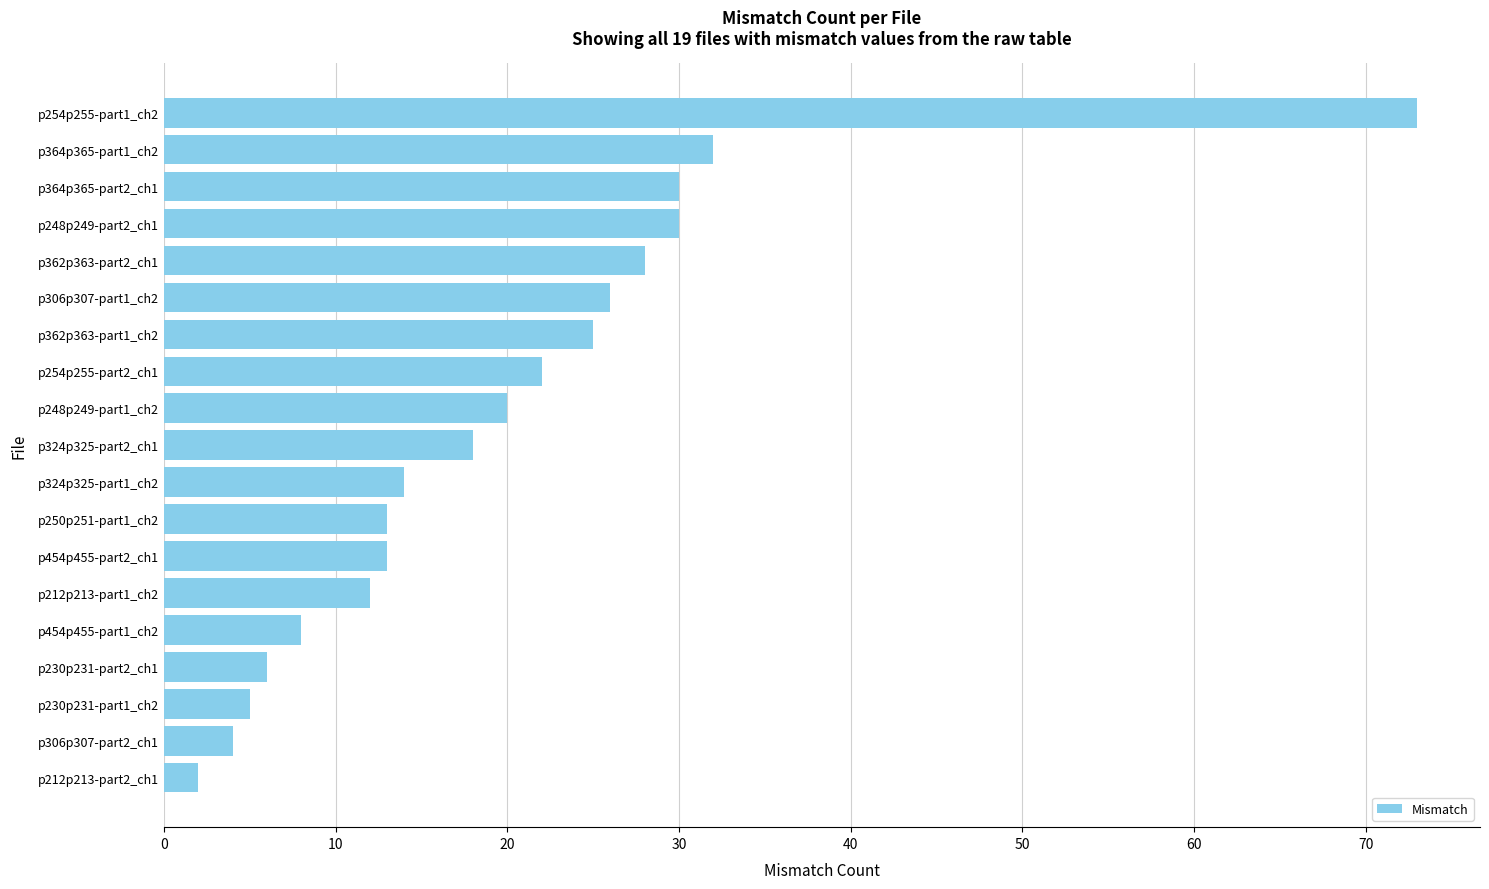

At which label is the value closest to 37?

p364p365-part1_ch2